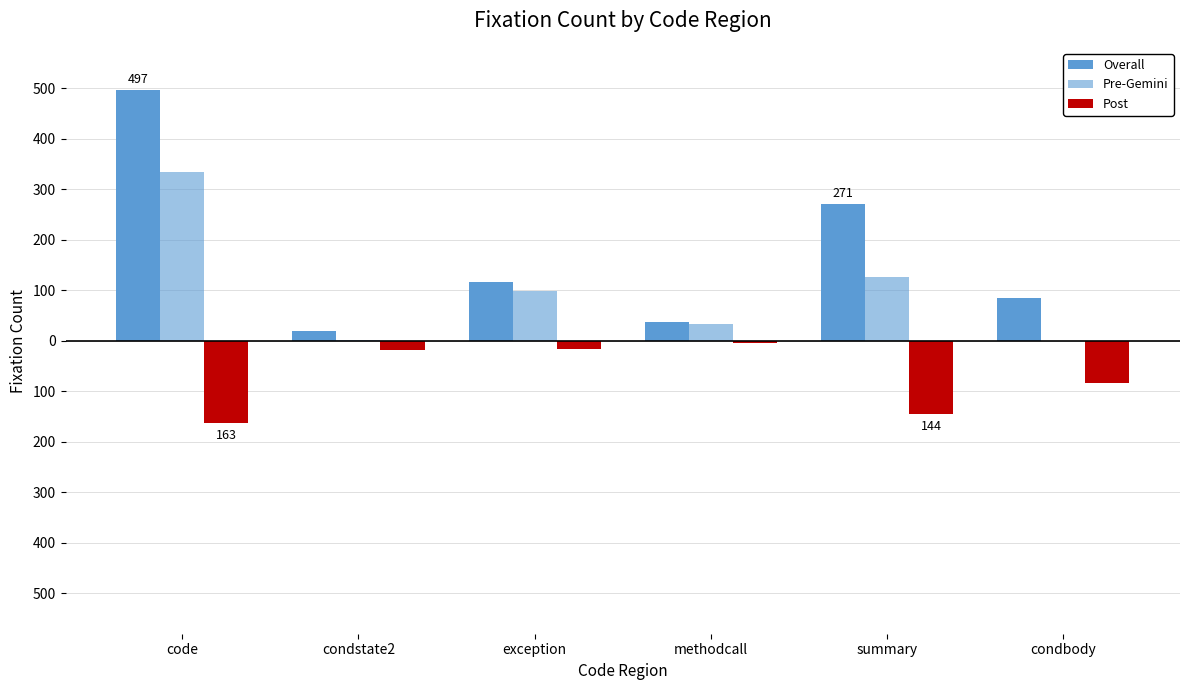

Which series has the largest range (max minus min)?

Overall